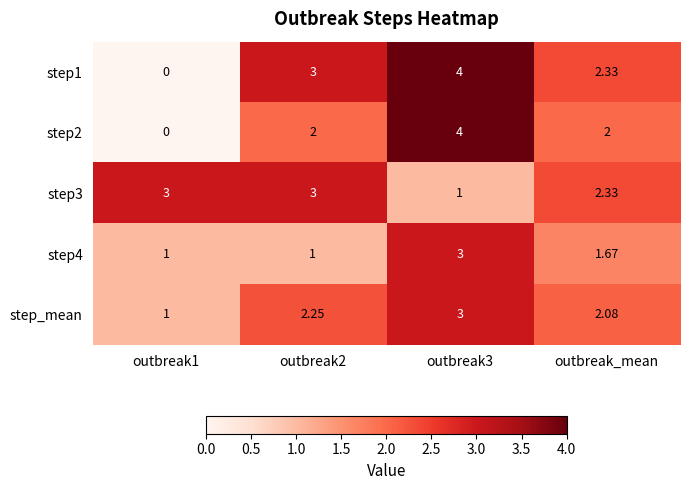

Where is step1 nearest to the value 2?

outbreak_mean